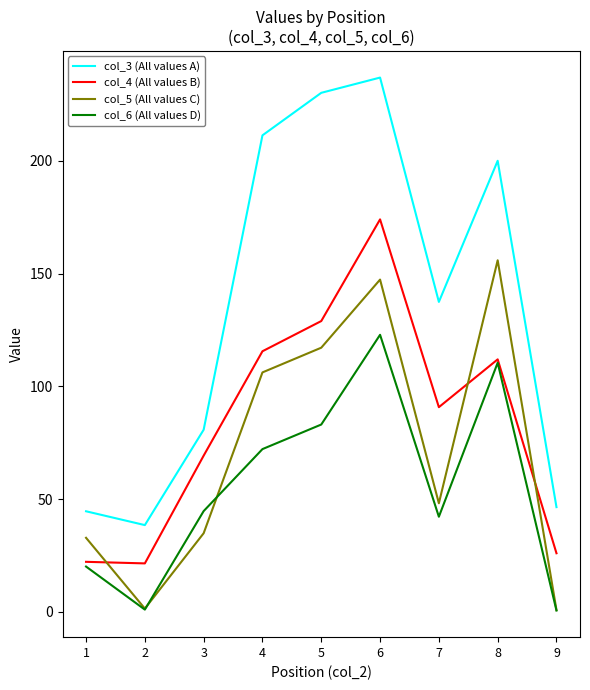

At how many categories does at least one series exceed 233?

1